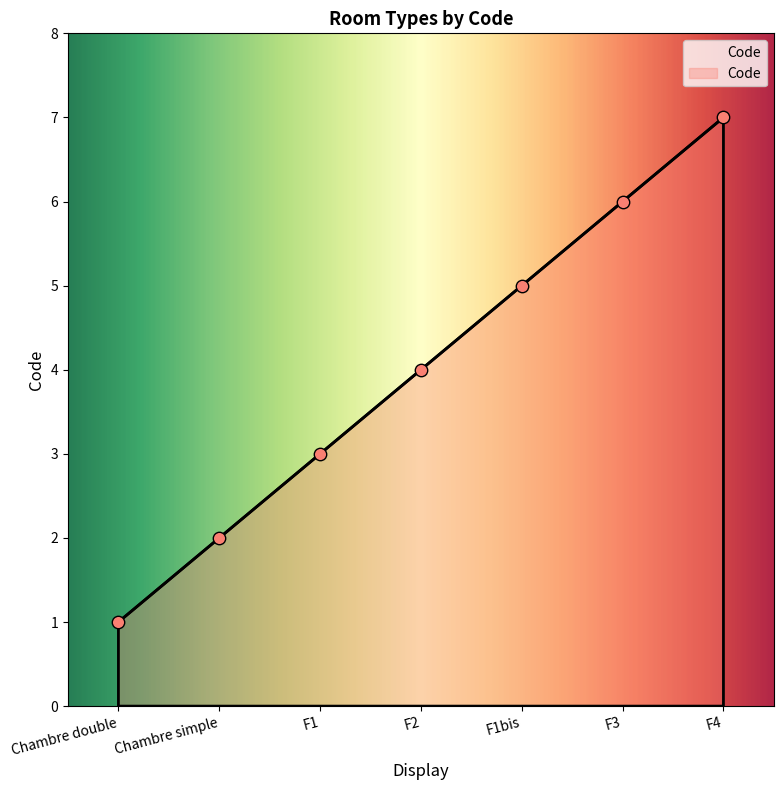

Approximately how many times larger is the value at F4 compared to Chambre double?

7.0